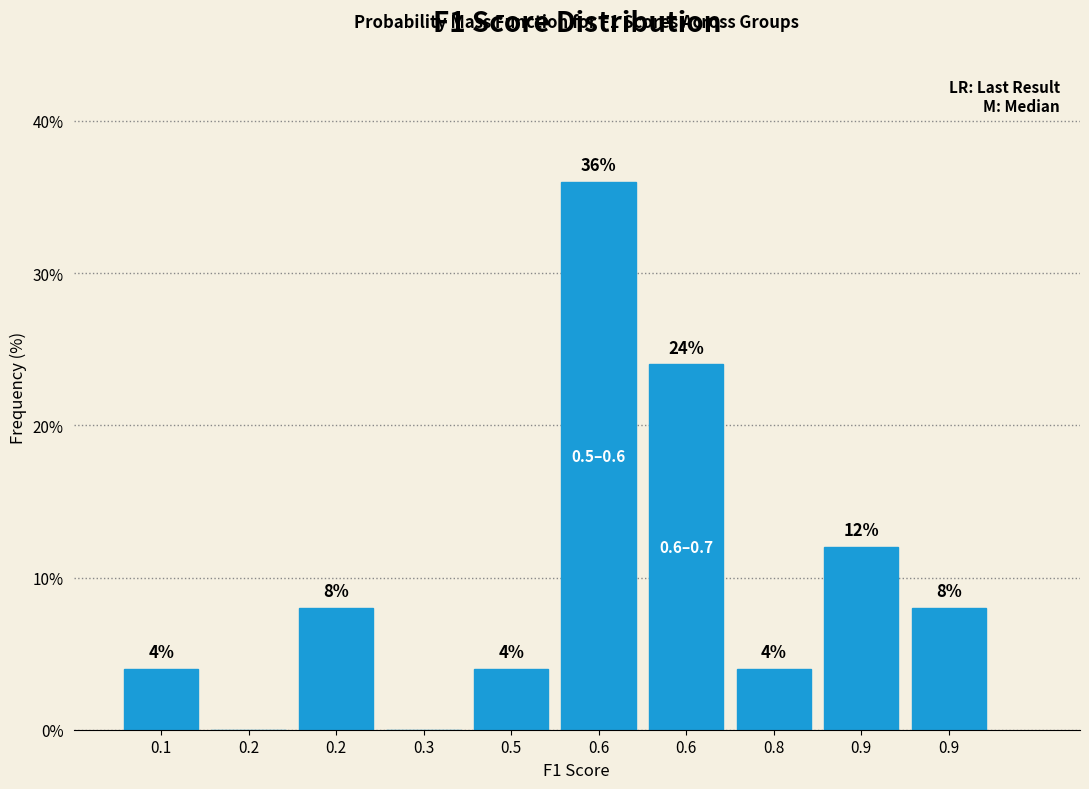

Count the number of categories in the chart.

10